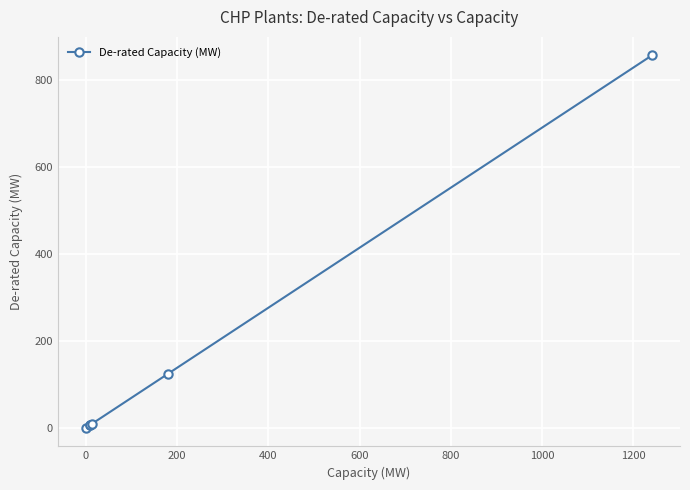

What is the maximum value shown in the chart?

855.6